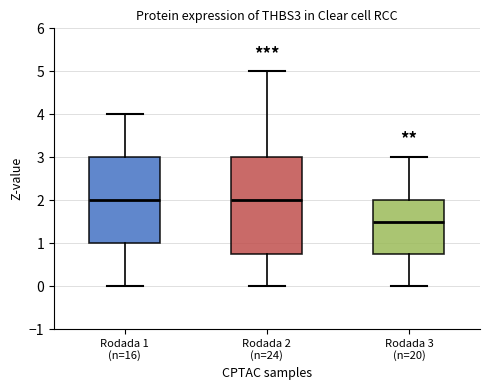

Where does the median line of the box for Rodada 3 (n=20) sit on the y-axis? The values are not printed on the chart, so give them approximately, as read against the axis.

1.5